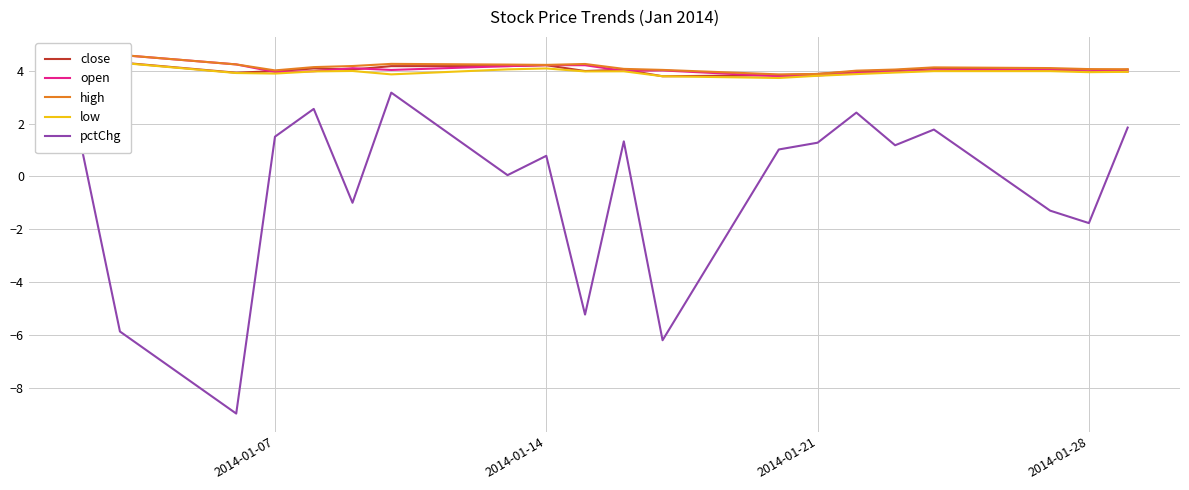

How many distinct data groups are displayed?

5